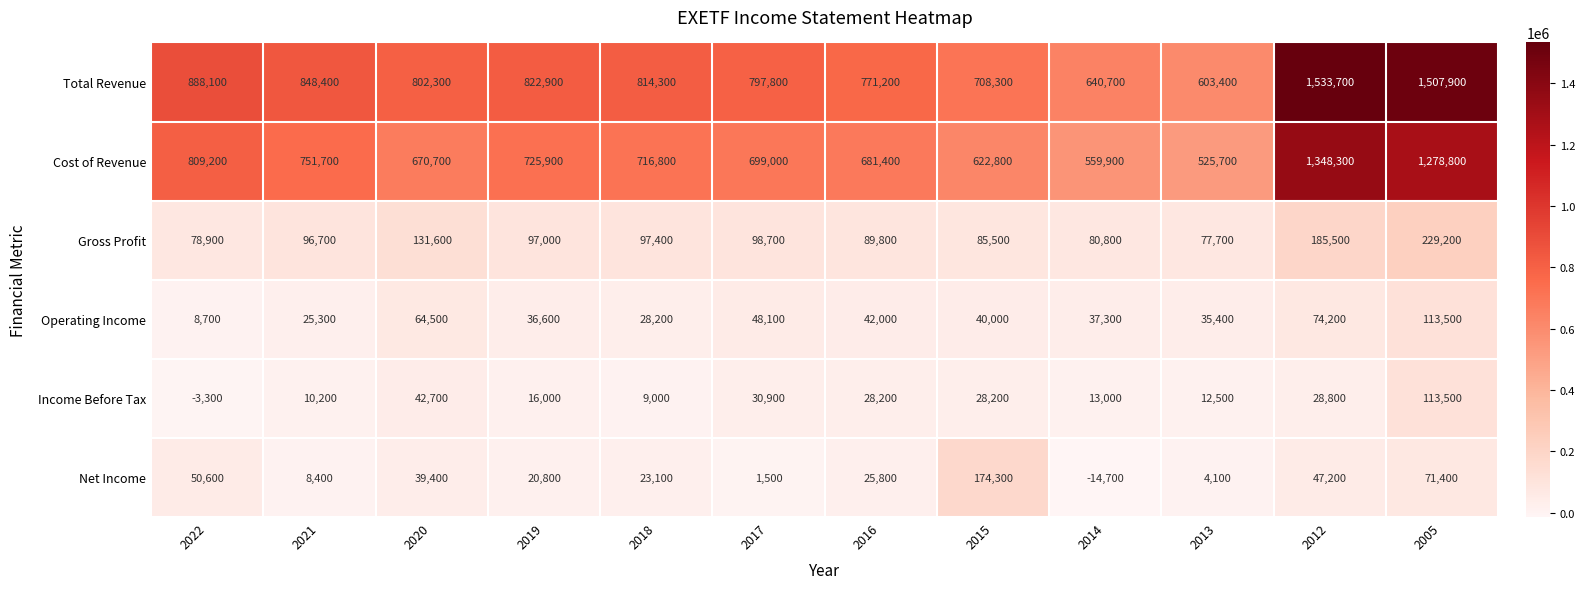

Which series has the largest range (max minus min)?

Total Revenue